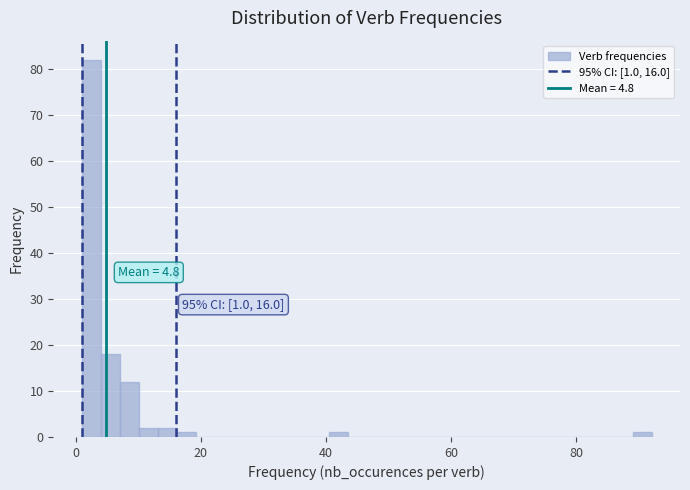

Around what value on the x-axis is the tallest bar? Give the approximate position of its centre, as read against the axis.

2